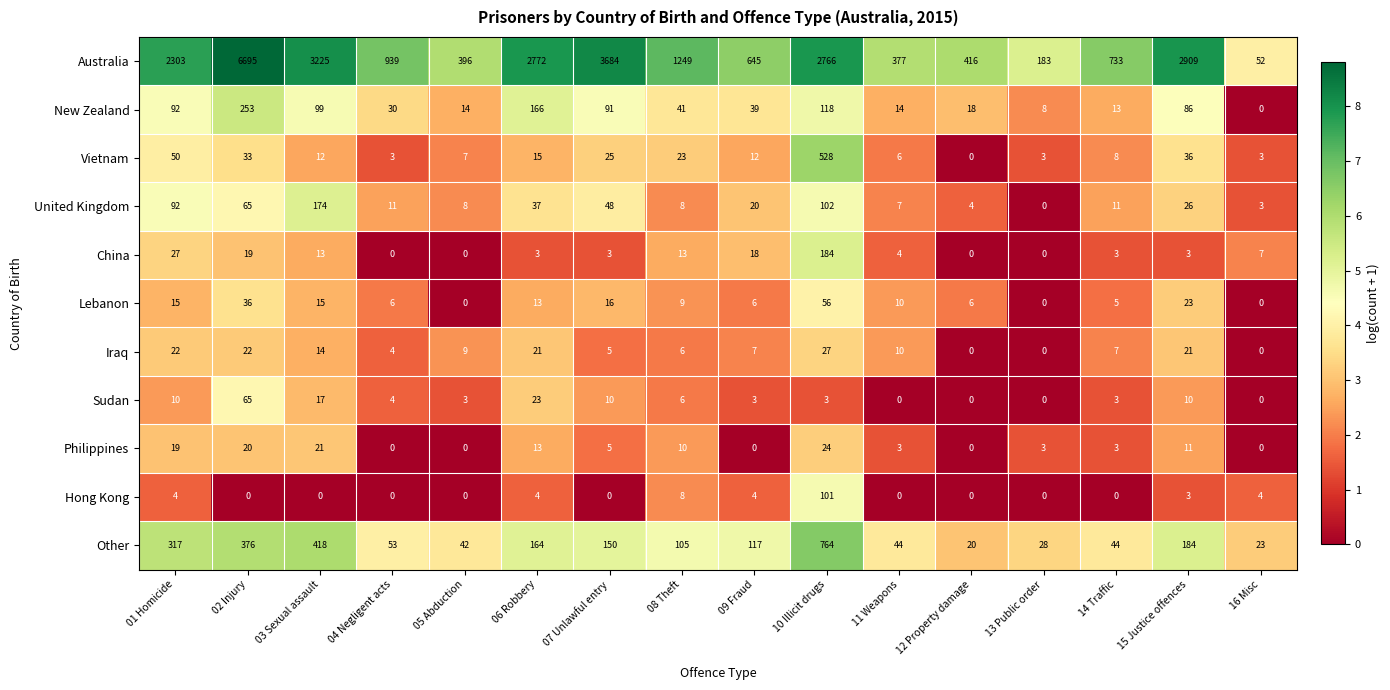

Is it true that Other equals 44 at 11 Weapons?

True